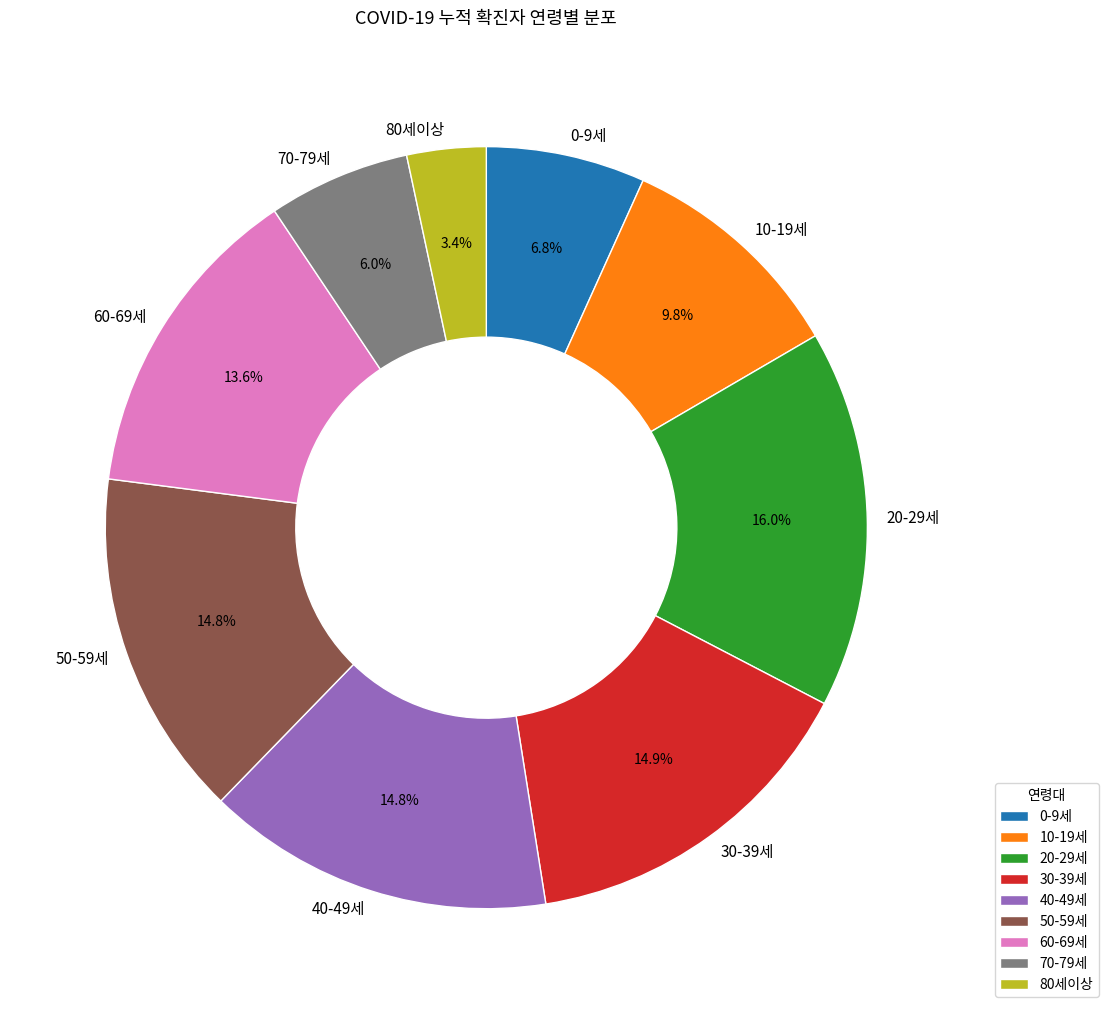

How many slices are in this pie chart?

9